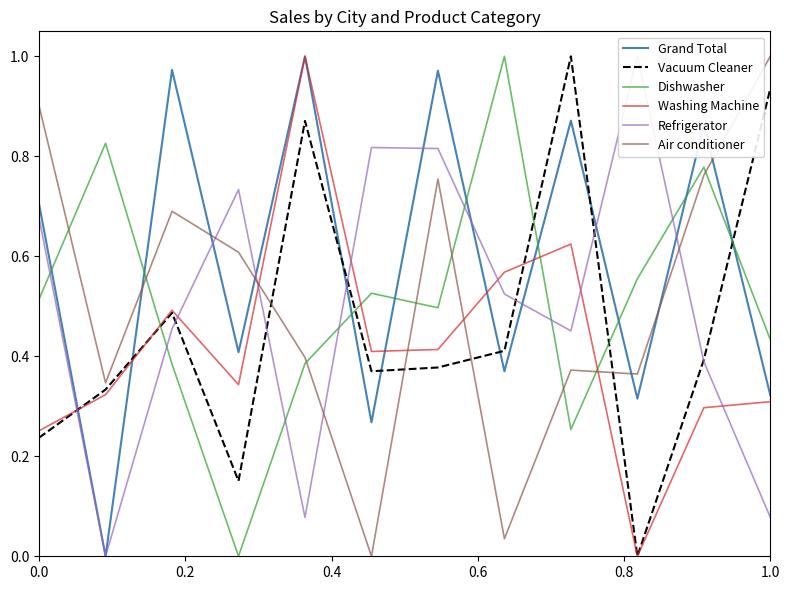

What position from the right is 0.0?

12